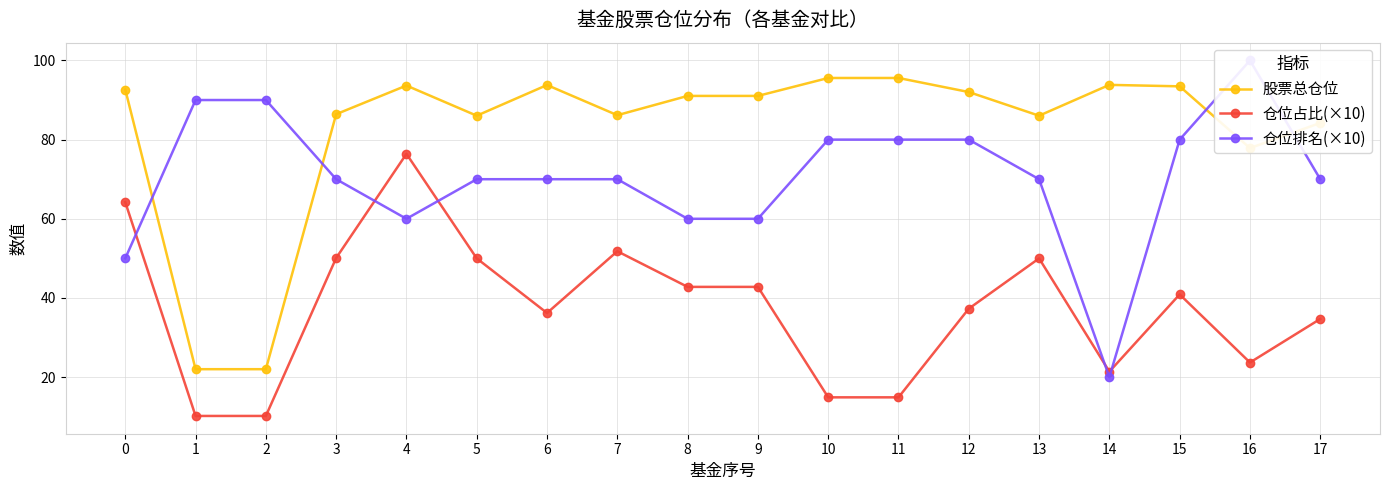

True or false: 仓位占比(×10) and 股票总仓位 intersect in this chart.

False